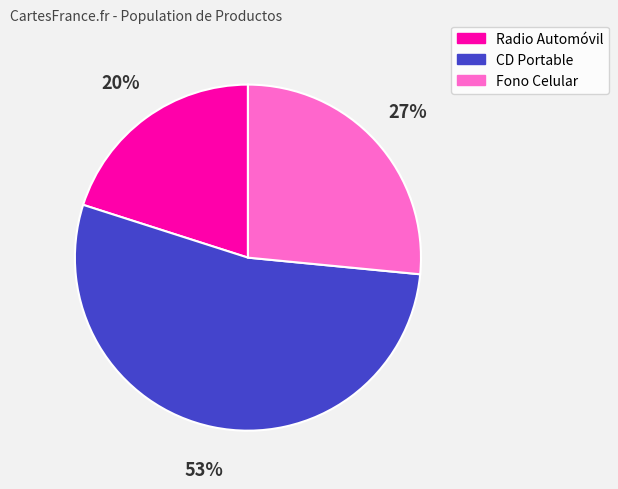

Which category has the biggest portion of the pie?

CD Portable